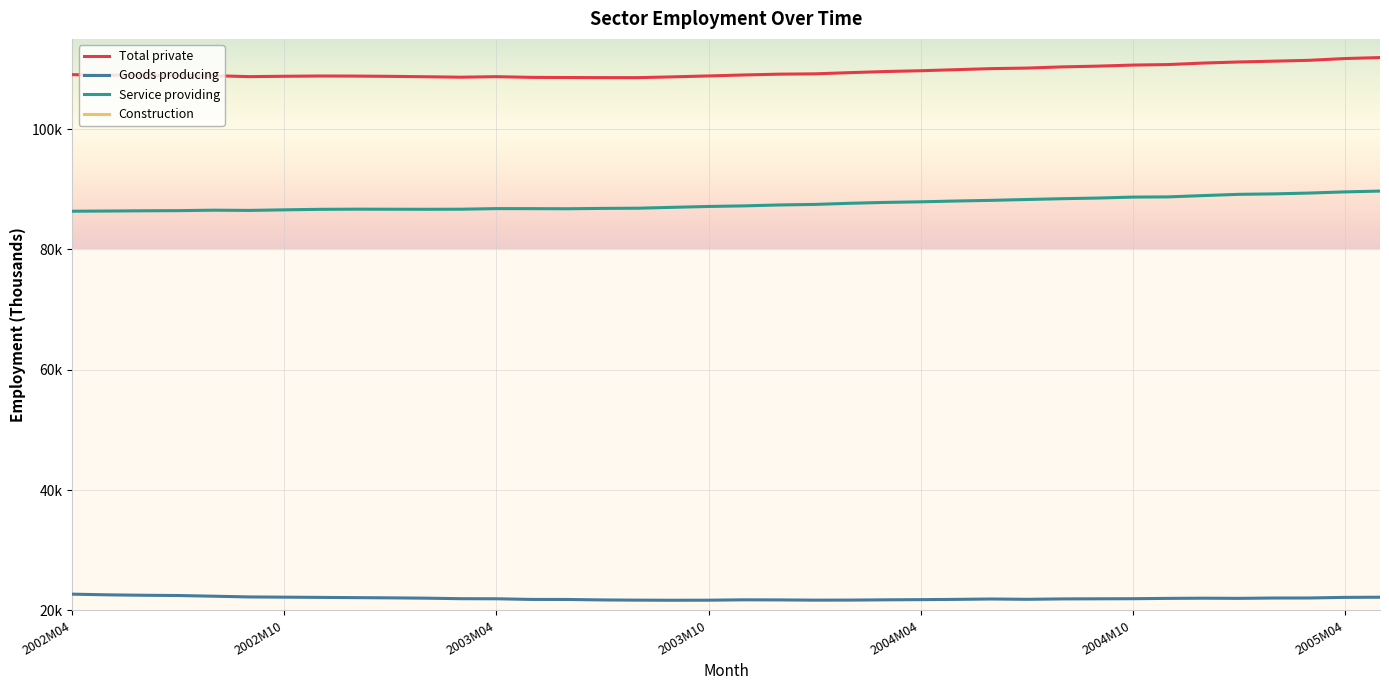

How many values in the Goods producing series exceed 21945?

19